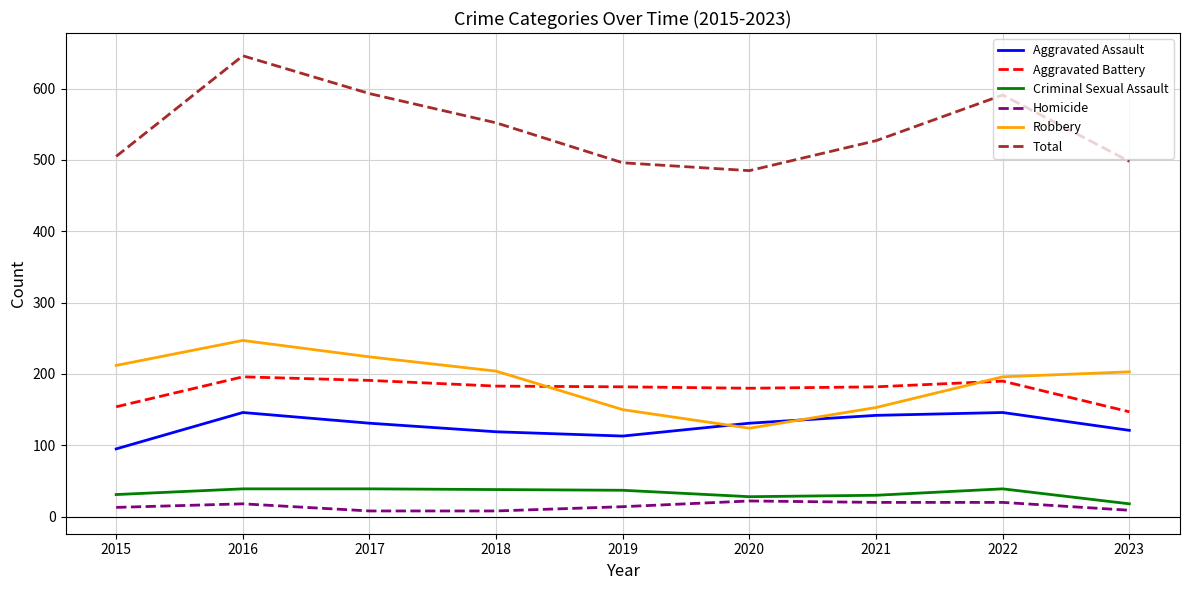

True or false: Robbery and Homicide intersect in this chart.

False